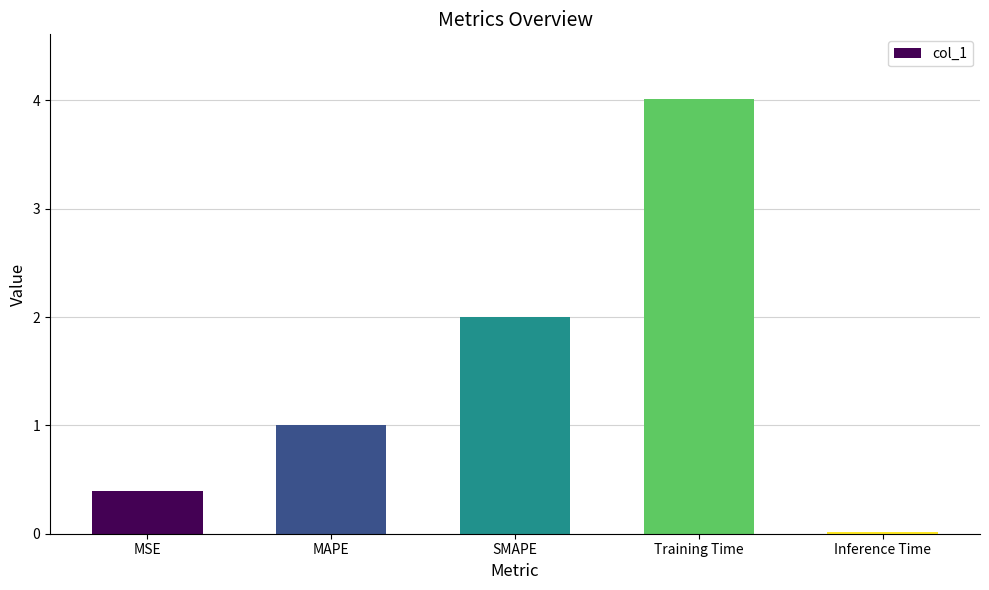

How many categories are shown in the chart?

5